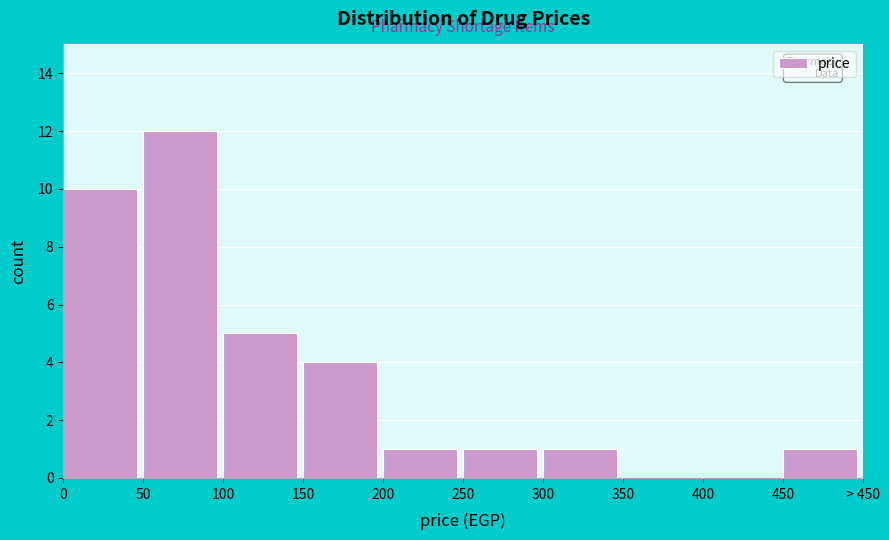

Reading left to right, list all the values displayed in this chart.

0=10	50=12	100=5	150=4	200=1	250=1	300=1	350=0	400=0	450=1